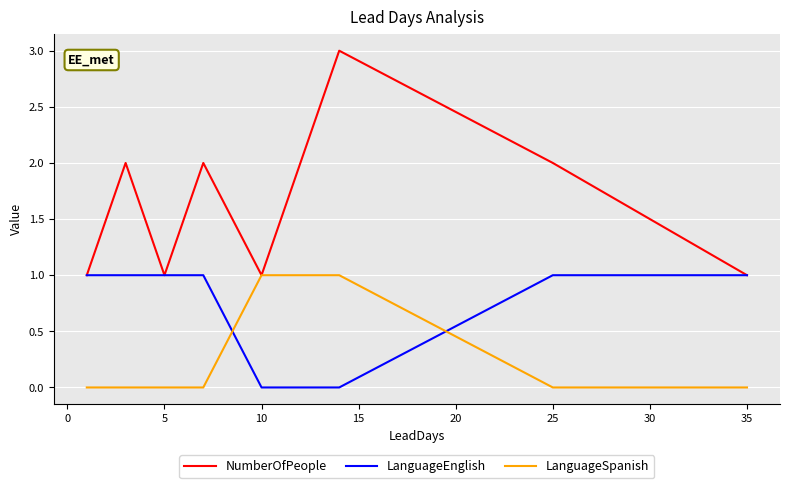

Which series ends up on top after the final intersection of LanguageSpanish and LanguageEnglish?

LanguageEnglish